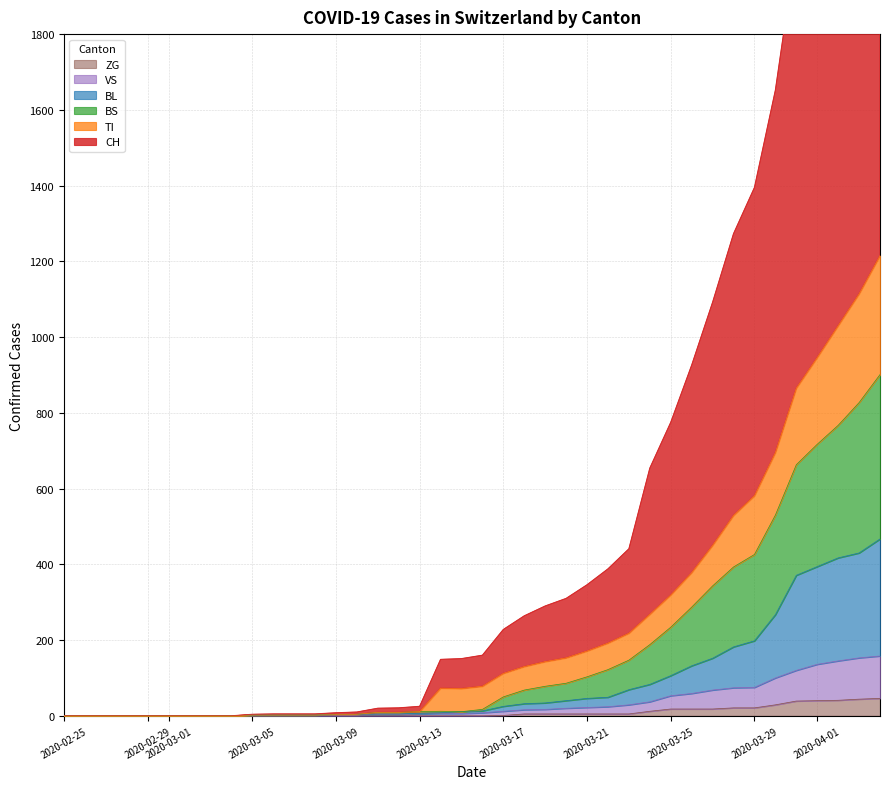

What is the highest value of the ZG series?

46